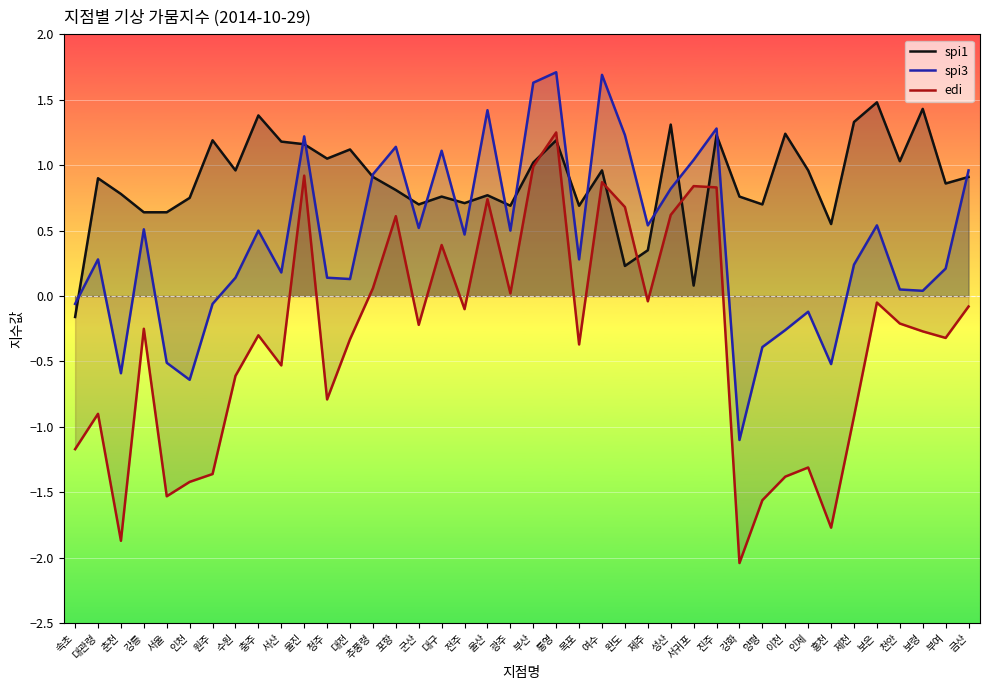

Which series has the largest total across all categories?

spi1